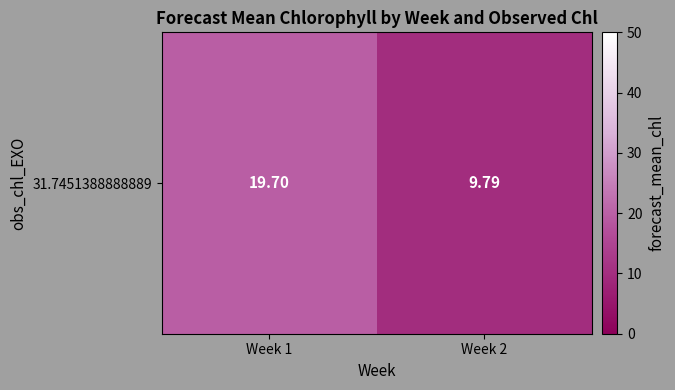

Where does the data first go above 19?

Week 1